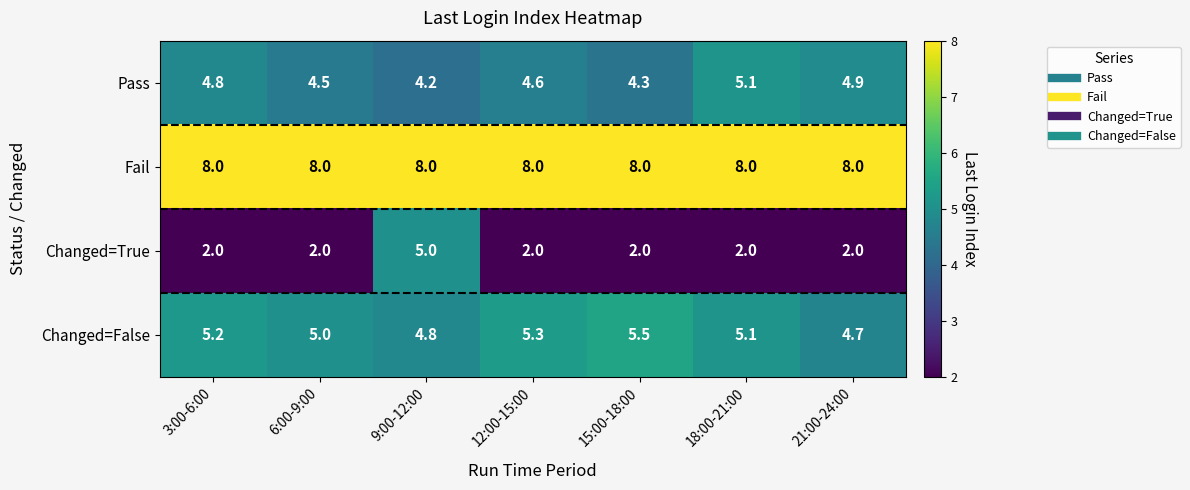

What is the minimum value shown in the chart?

2.0